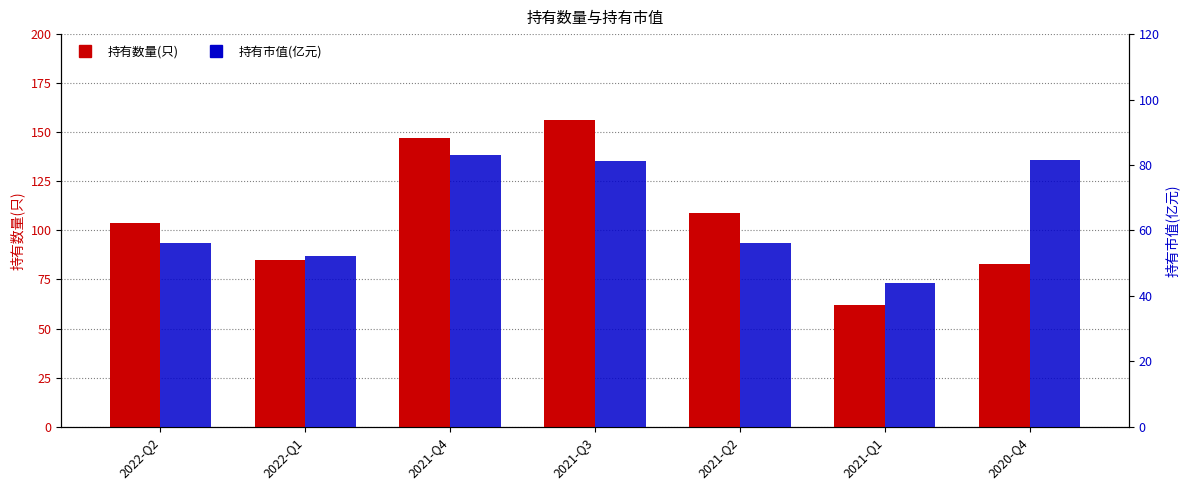

How many distinct data groups are displayed?

2